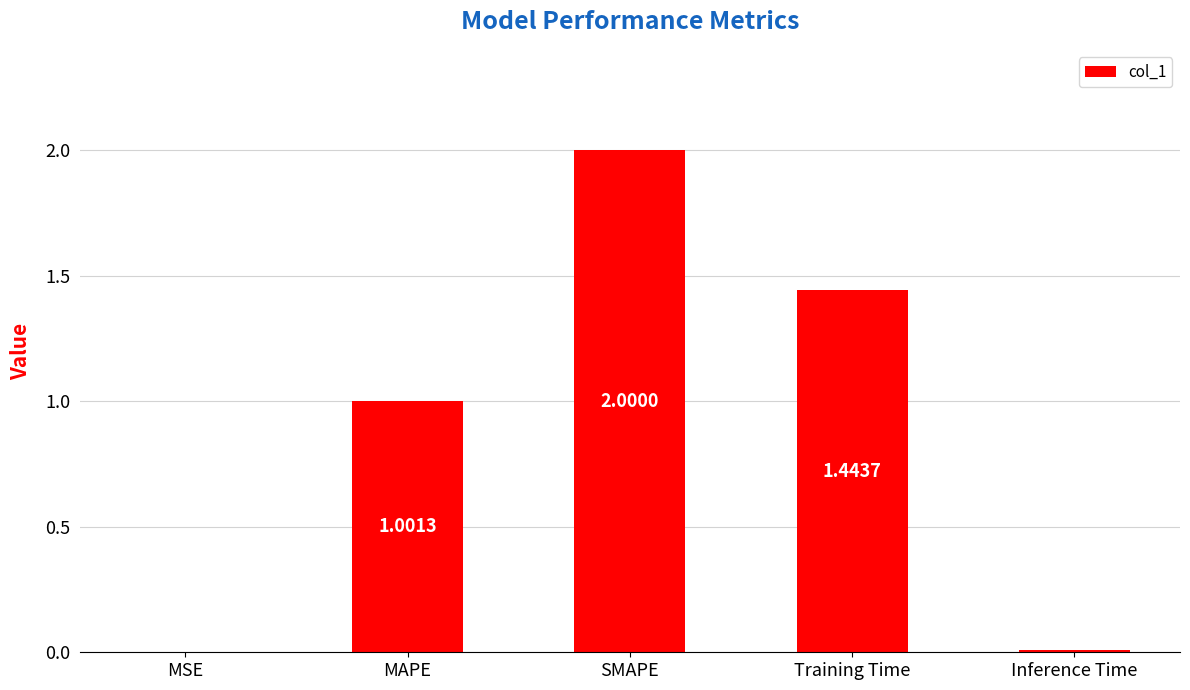

At which label is the value closest to 1?

MAPE